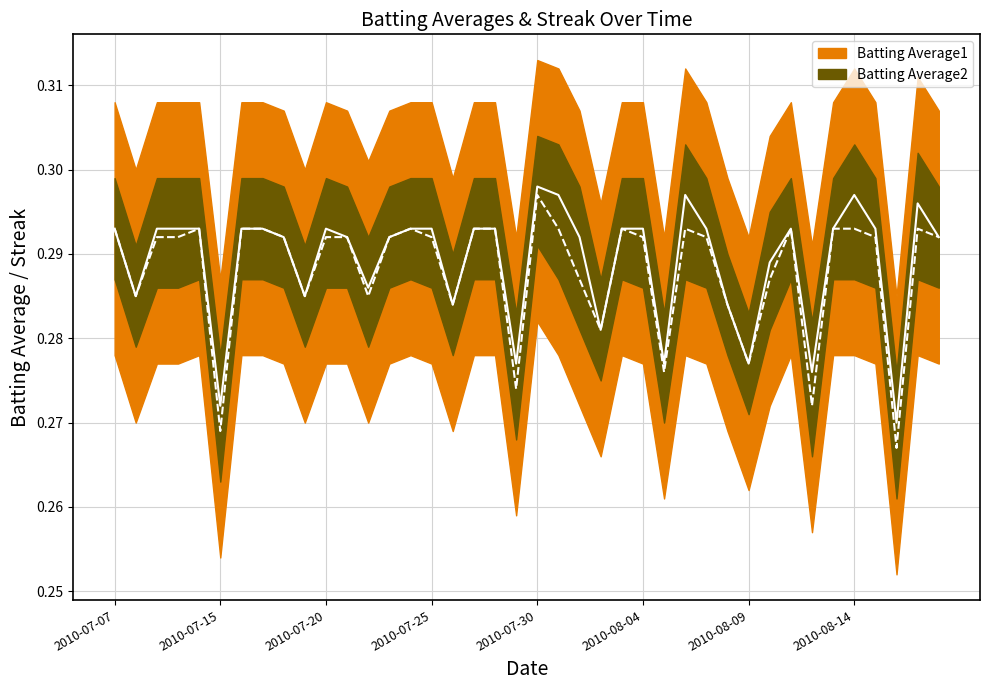

What value does the BA2 line series have at 33?

0.3